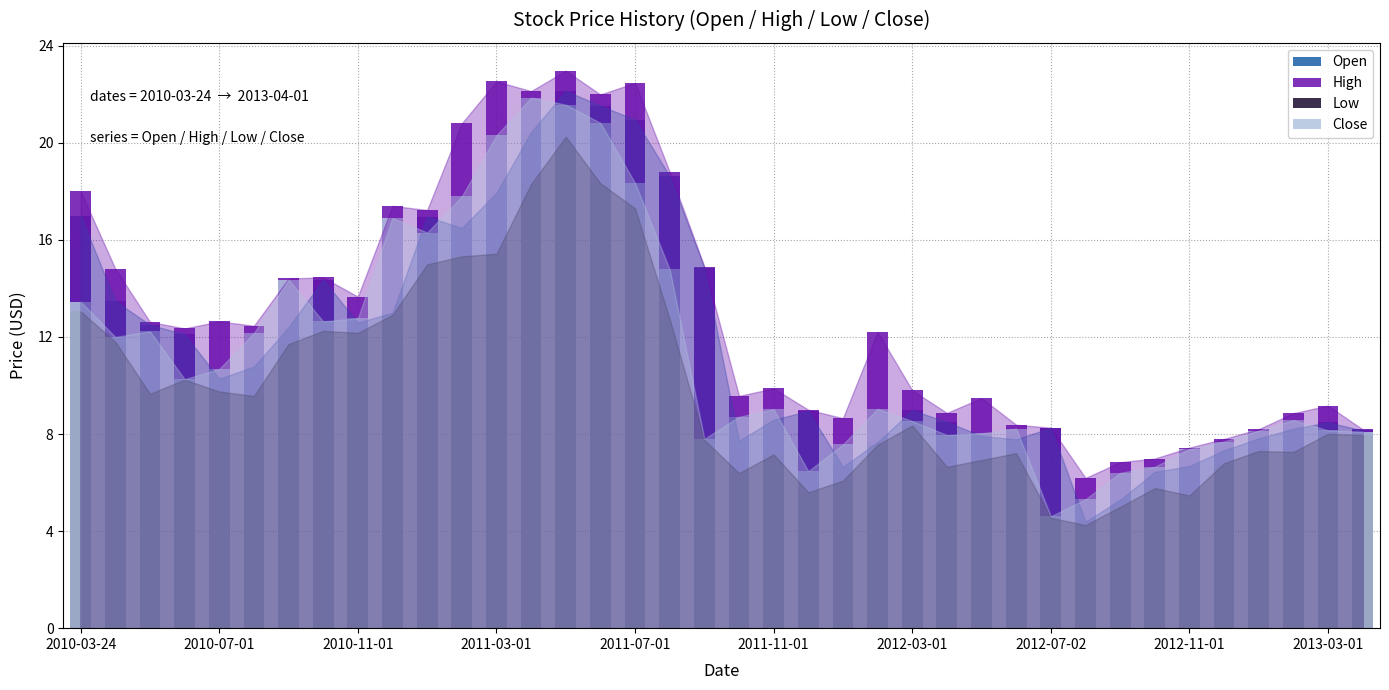

Does the chart contain any negative values?

No